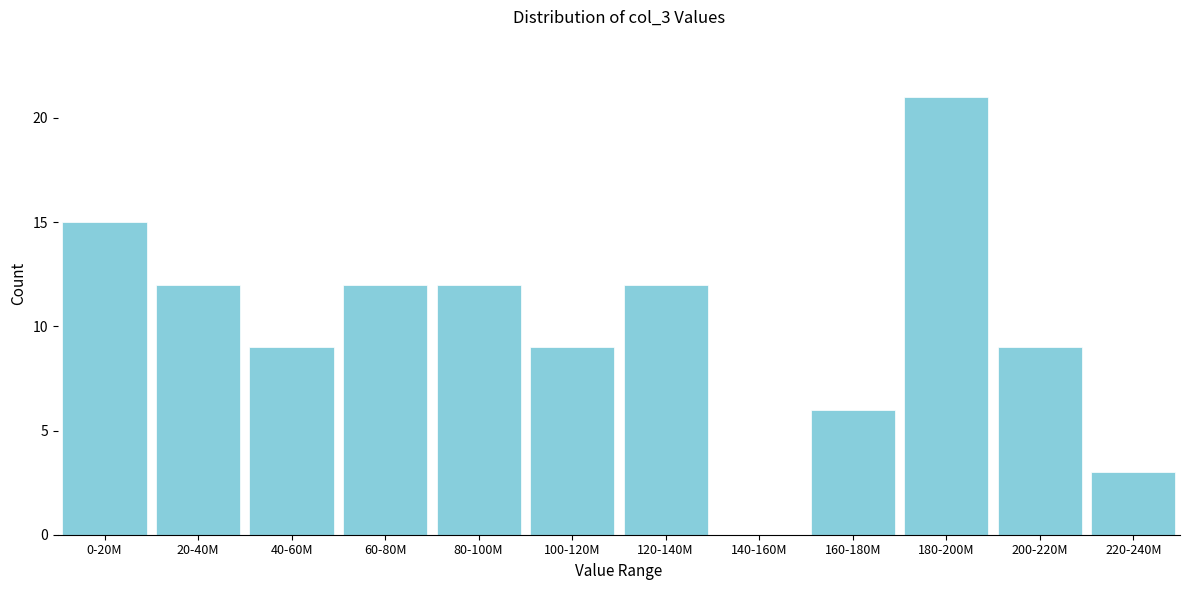

Reading left to right, what are all the values shown in this chart?

0-20M=15	20-40M=12	40-60M=9	60-80M=12	80-100M=12	100-120M=9	120-140M=12	140-160M=0	160-180M=6	180-200M=21	200-220M=9	220-240M=3